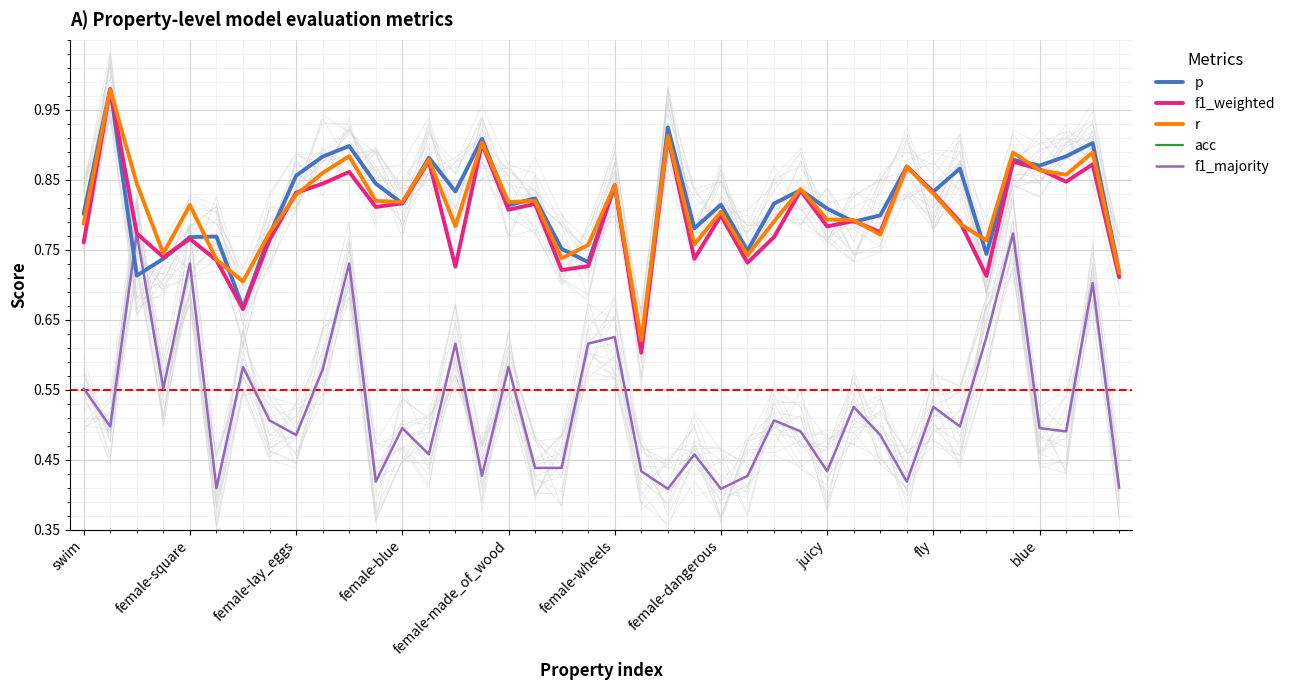

Between female-square and blue, which series saw the biggest shift?

f1_majority